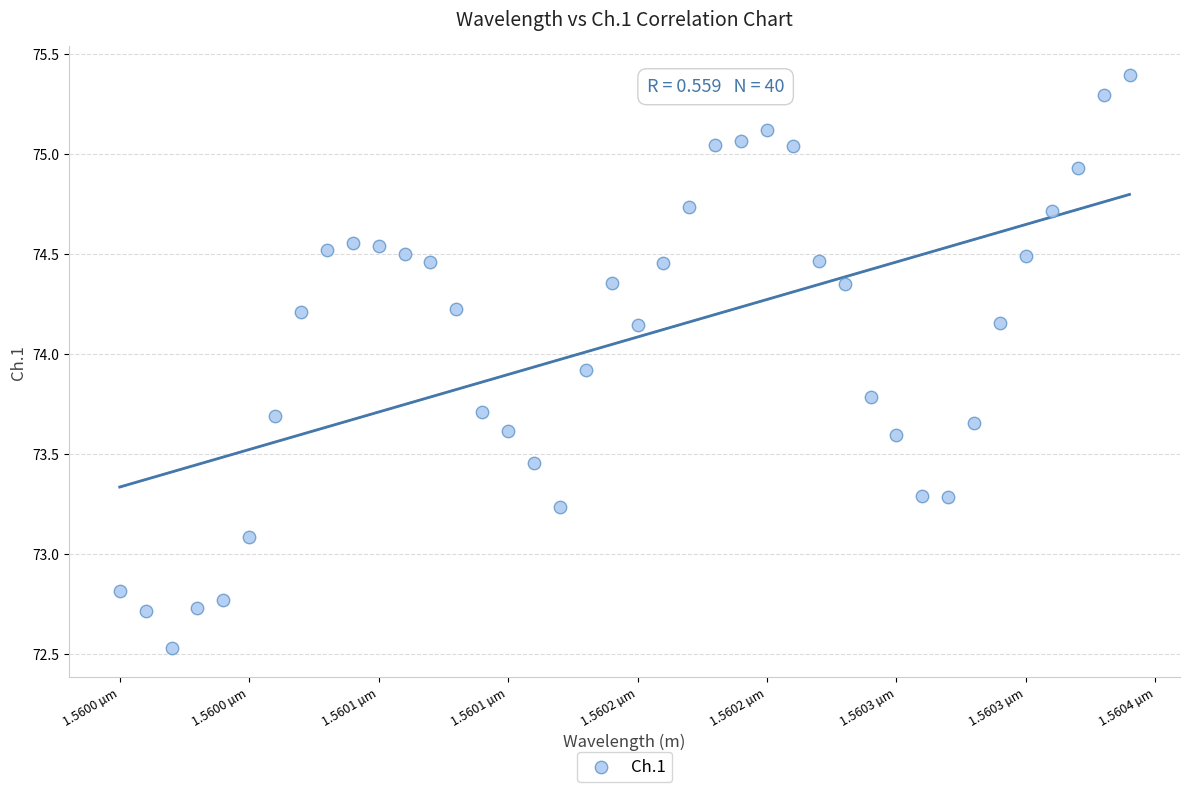

What is the range of Y values (max minus min)?

2.9